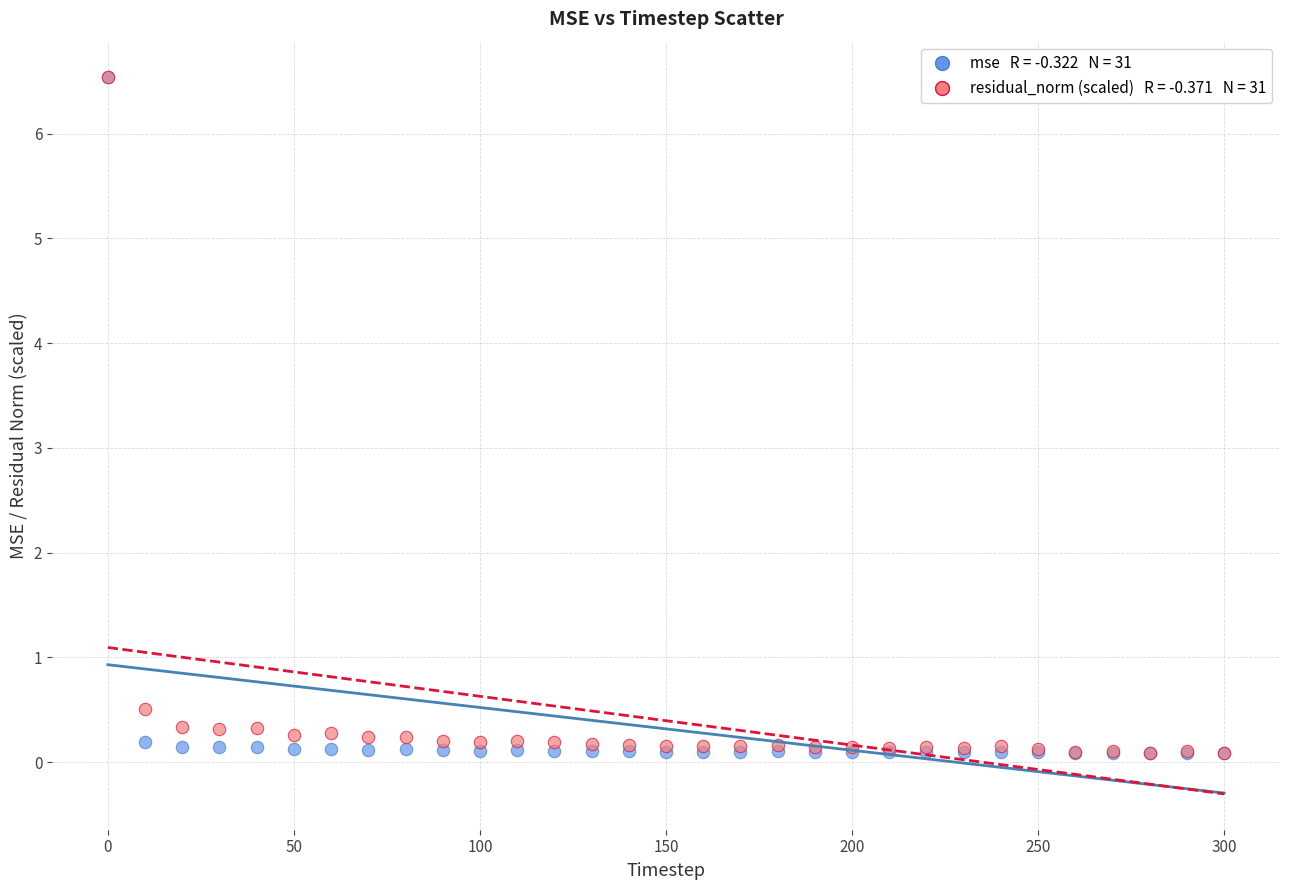

Across all series, what Y value is closest to 3?

0.5